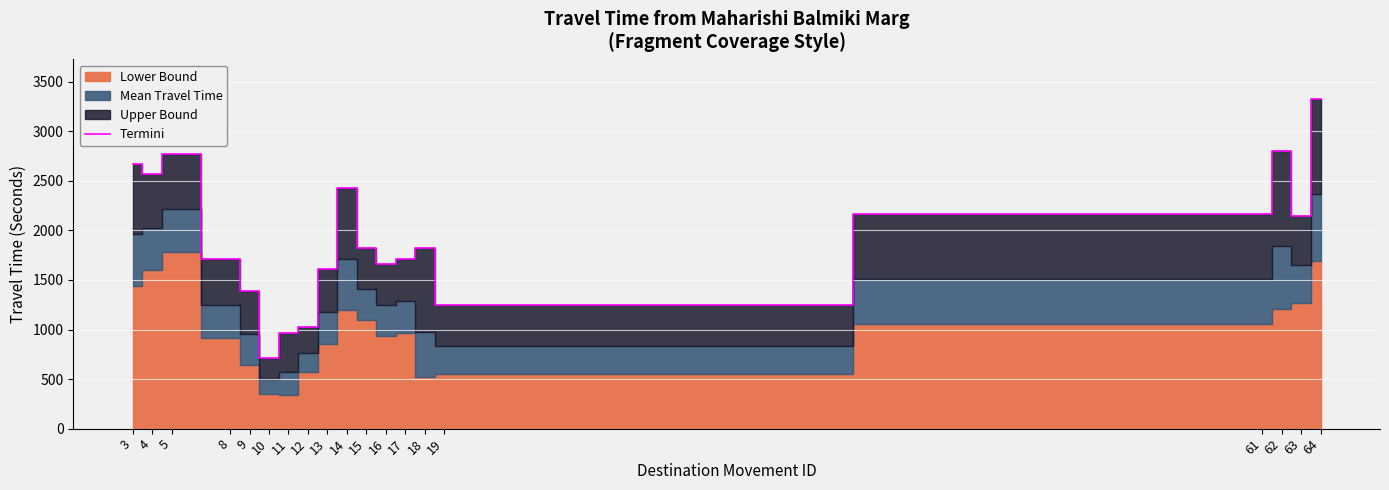

List the labels in order of value, largest first.

64, 62, 5, 3, 4, 14, 61, 63, 15, 18, 17, 8, 16, 13, 9, 19, 12, 11, 10